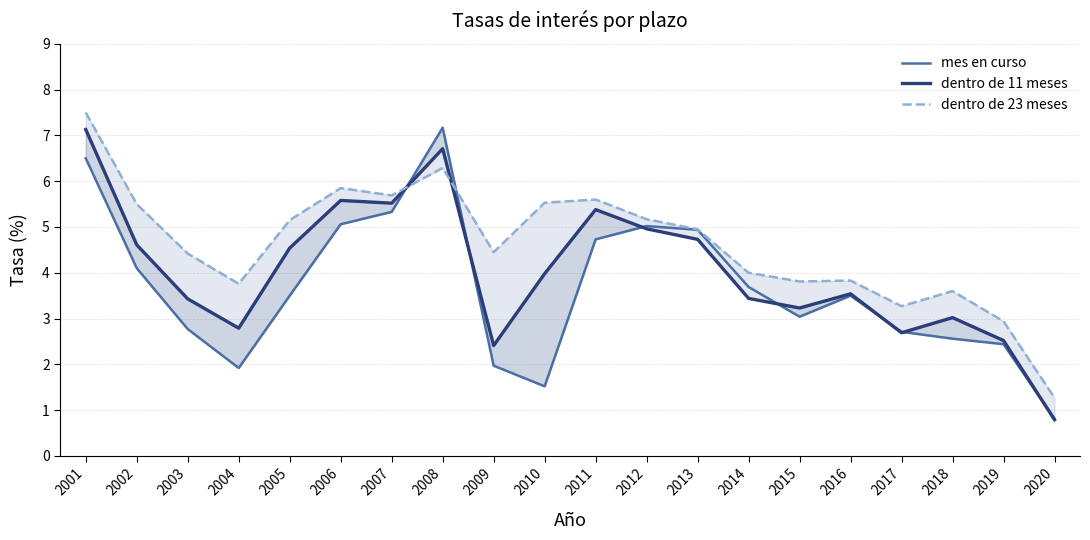

Is it true that mes en curso equals 8.0 at 2007?

False